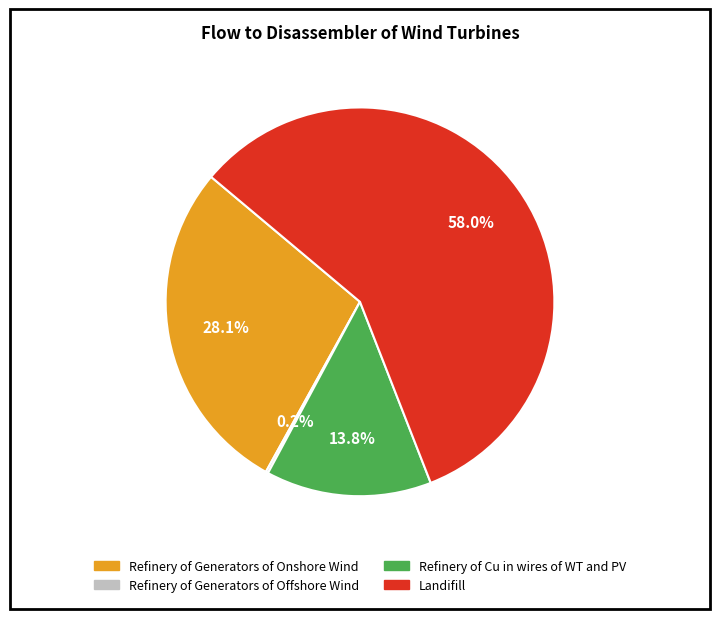

To the nearest percent, what percentage of the pie is Refinery of Cu in wires of WT and PV?

14%